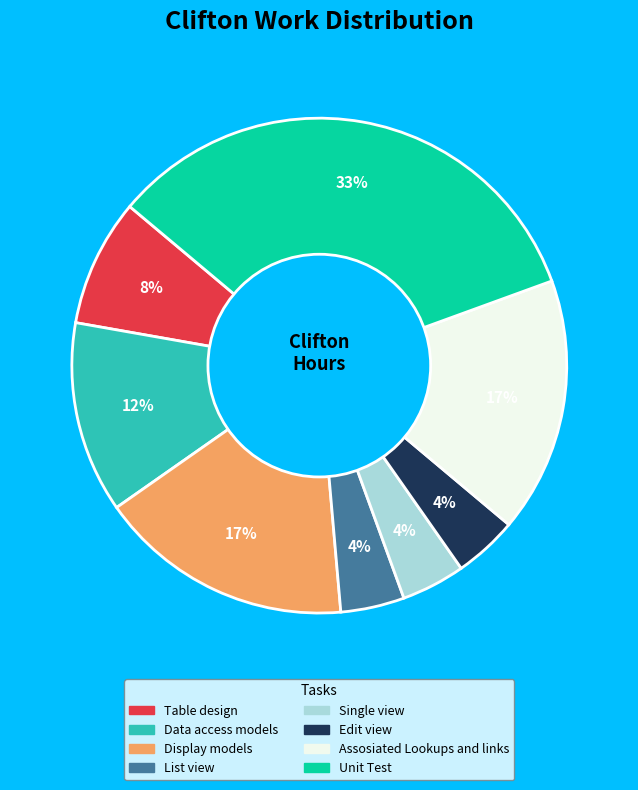

To the nearest percent, what percentage of the pie is Assosiated Lookups and links?

17%